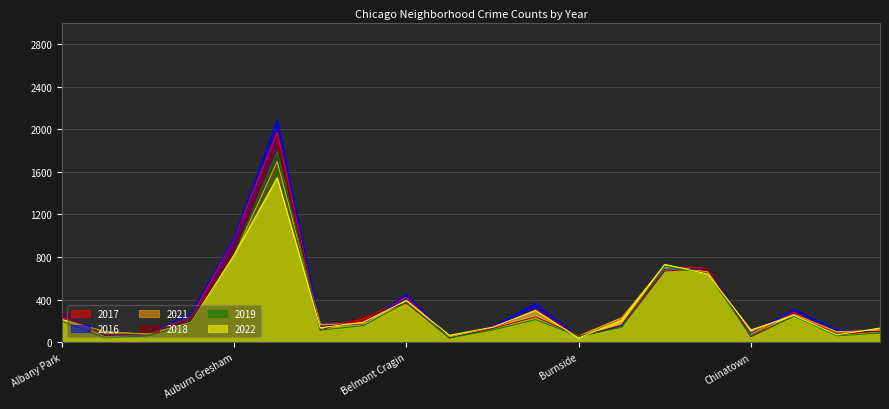

The value of 2017 at Avalon Park is 143. True or false?

True